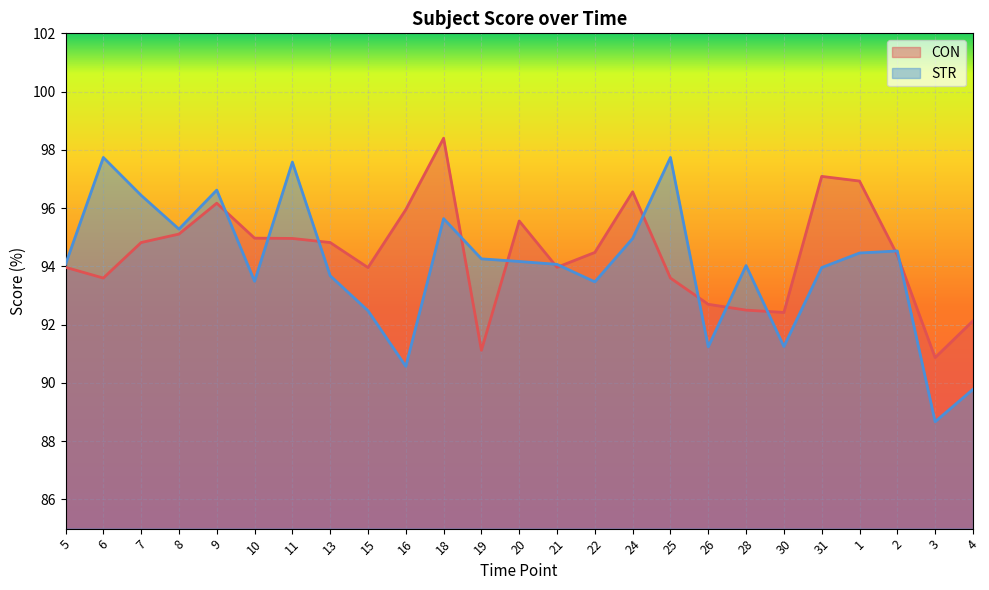

What is the value of the CON point at the 1st from the left?

94.0